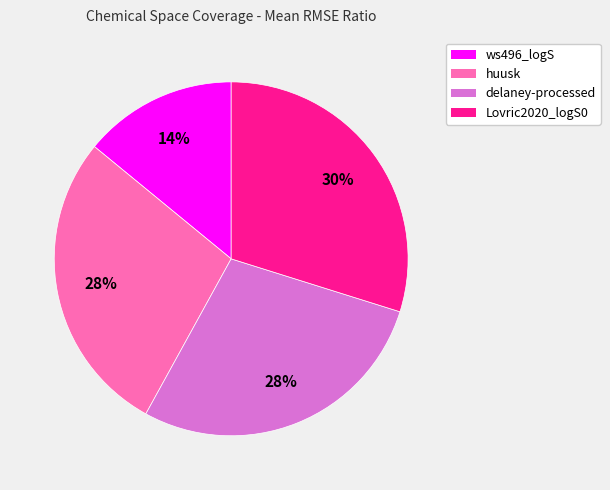

To the nearest percent, what is the difference between the largest and smallest slice percentages?

16%